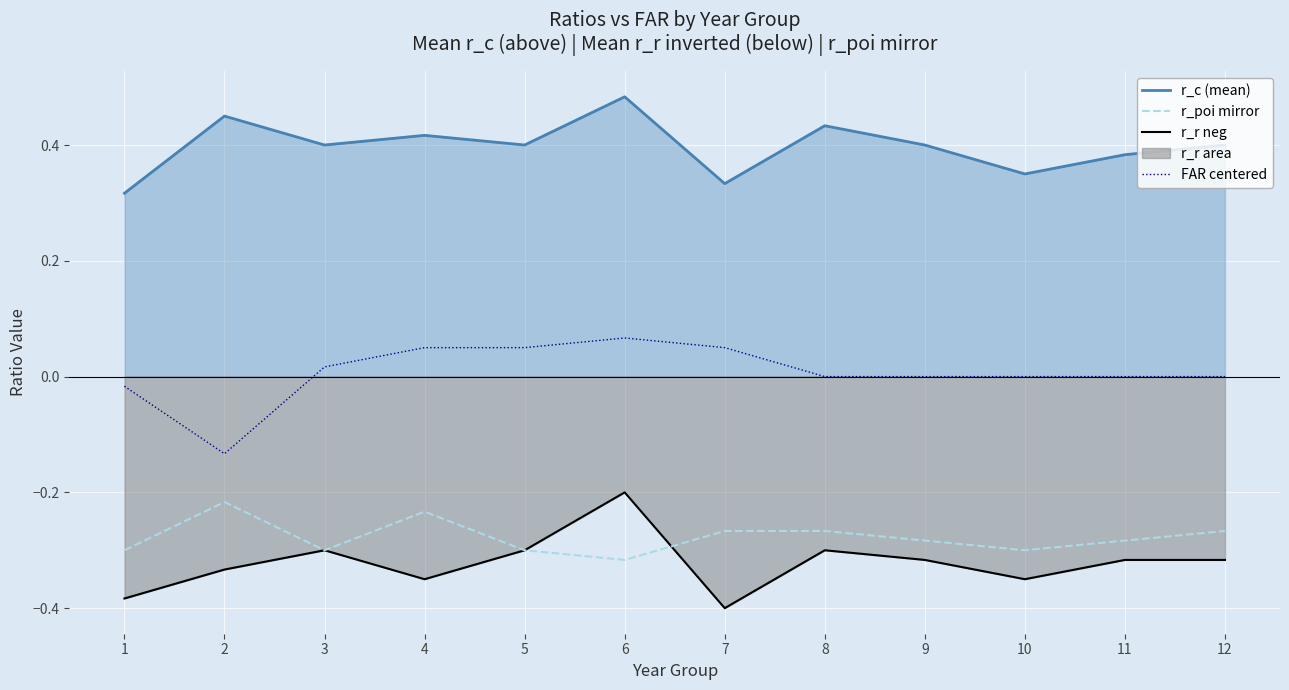

Which category has the highest value in the r_r (neg line) series?

6